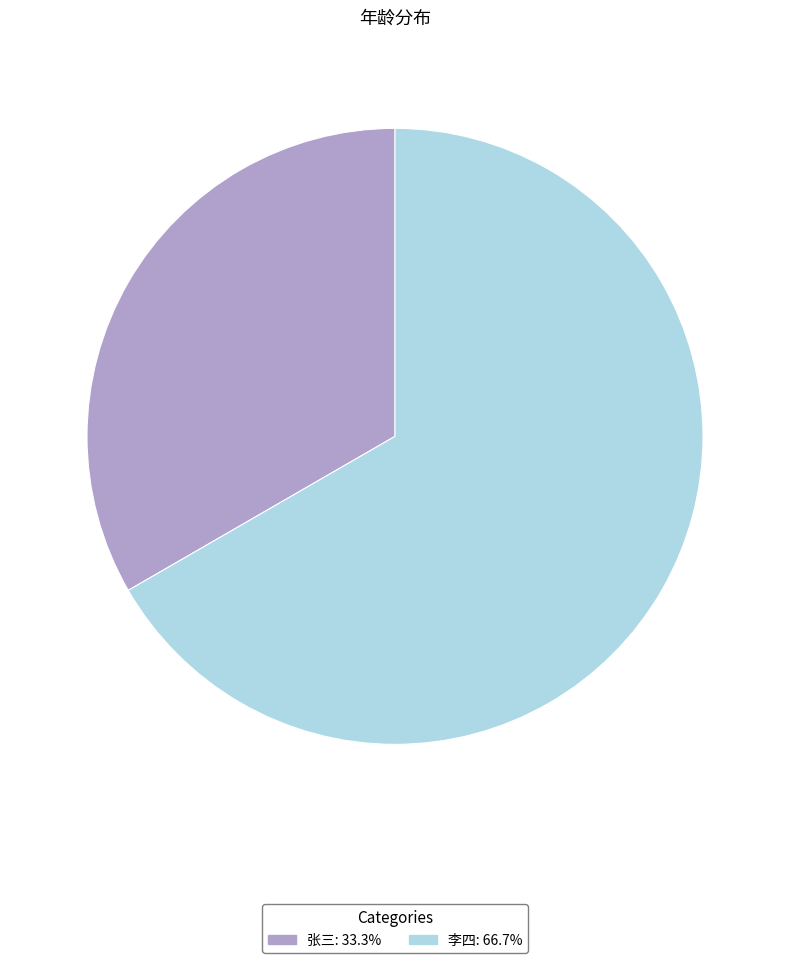

Is the sum of 张三 and 李四 greater than half?

Yes